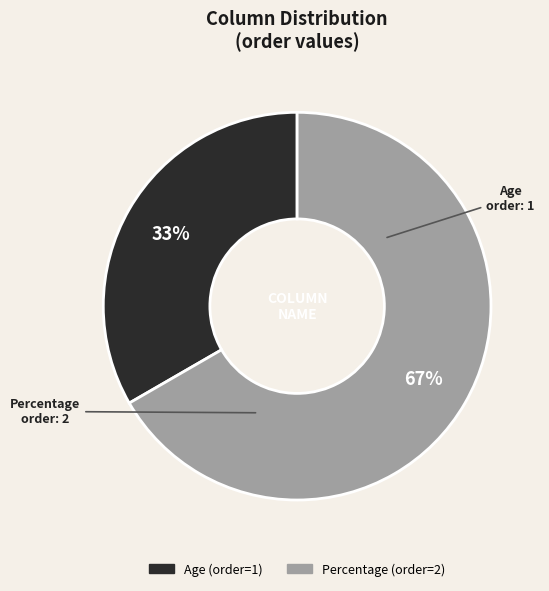

True or false: Age accounts for 39% of the total.

False